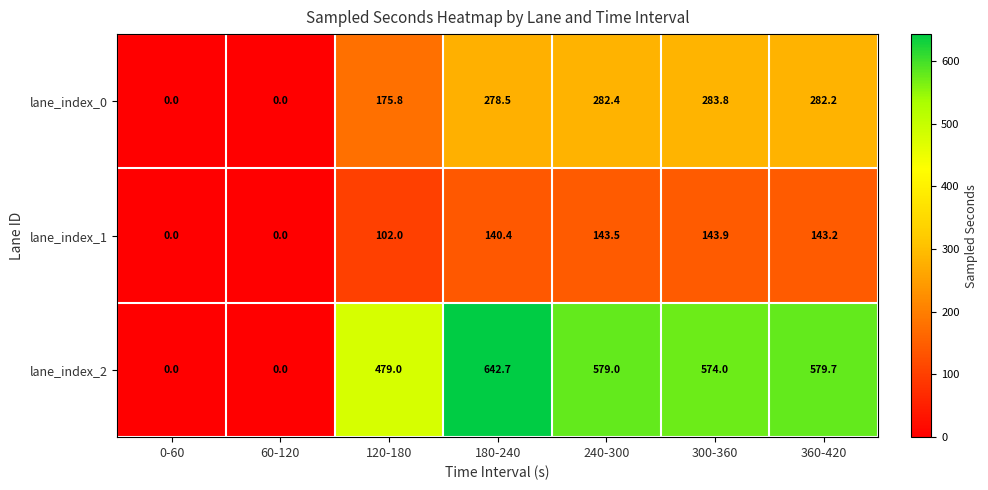

At which label is lane_index_0 closest to 141?

120-180